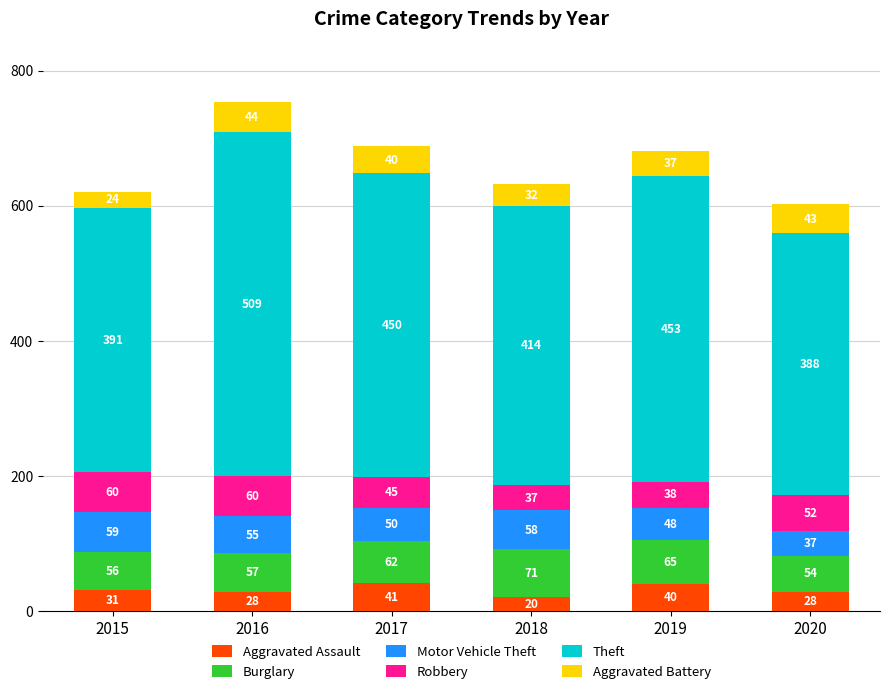

At which category is the sum across all series the highest?

2016